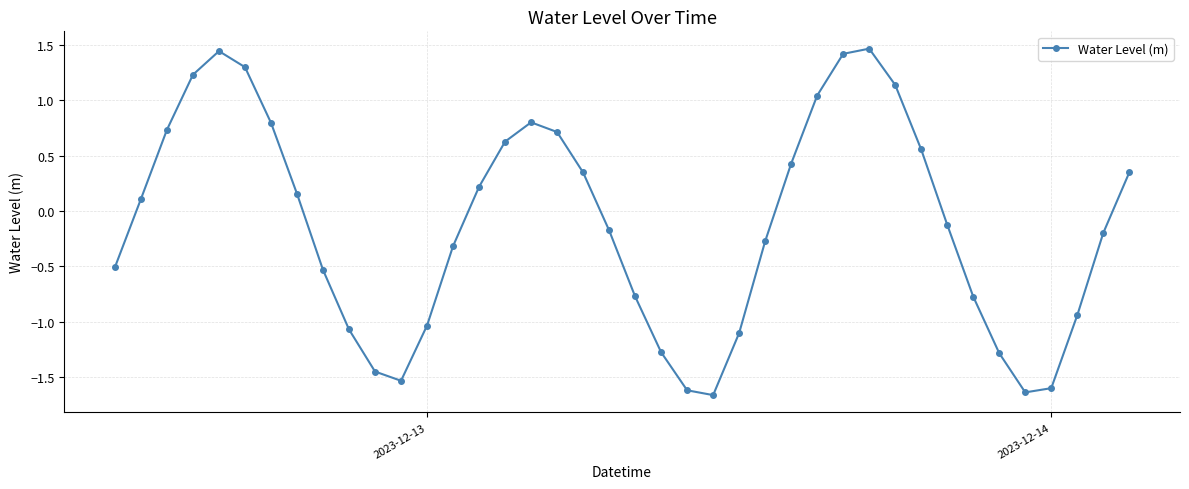

How many interior local peaks (higher than both neighbors) does the data have?

3